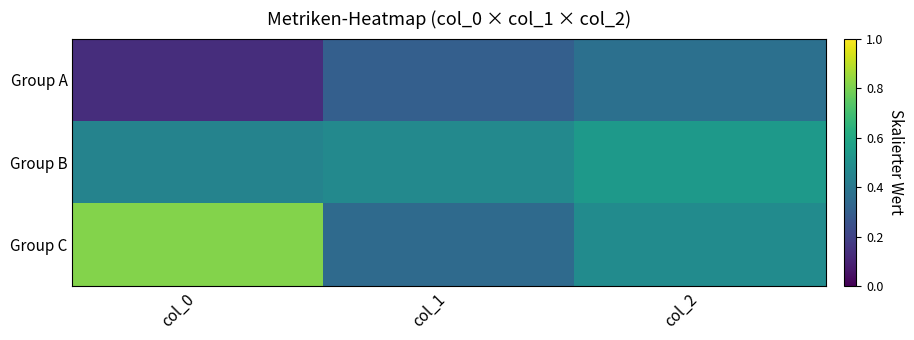

Reading left to right, what are all the values shown in this chart?

Group A: col_0=0.1	col_1=0.3	col_2=0.4
Group B: col_0=0.4	col_1=0.5	col_2=0.5
Group C: col_0=0.8	col_1=0.3	col_2=0.5